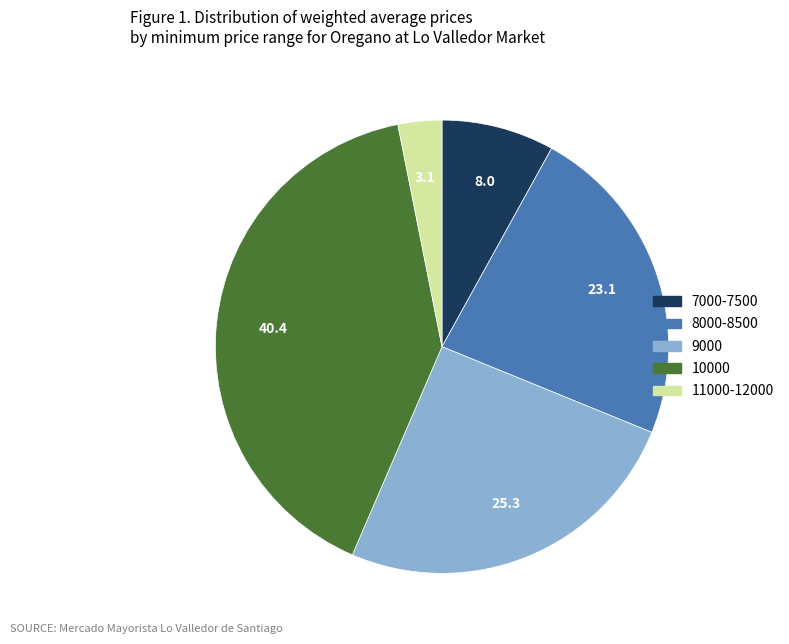

Is there any slice that represents more than half of the pie?

No